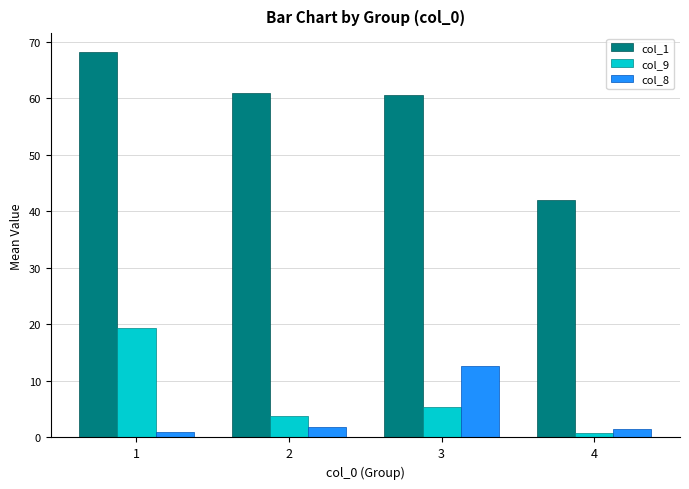

Which series changed the most between 3 and 4?

col_1